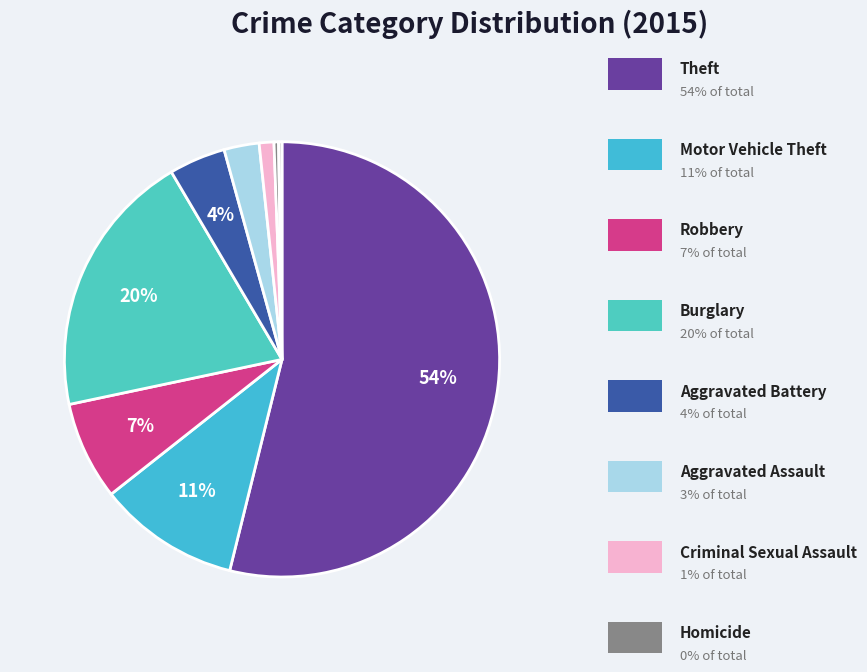

To the nearest percent, what is the average slice percentage?

11%